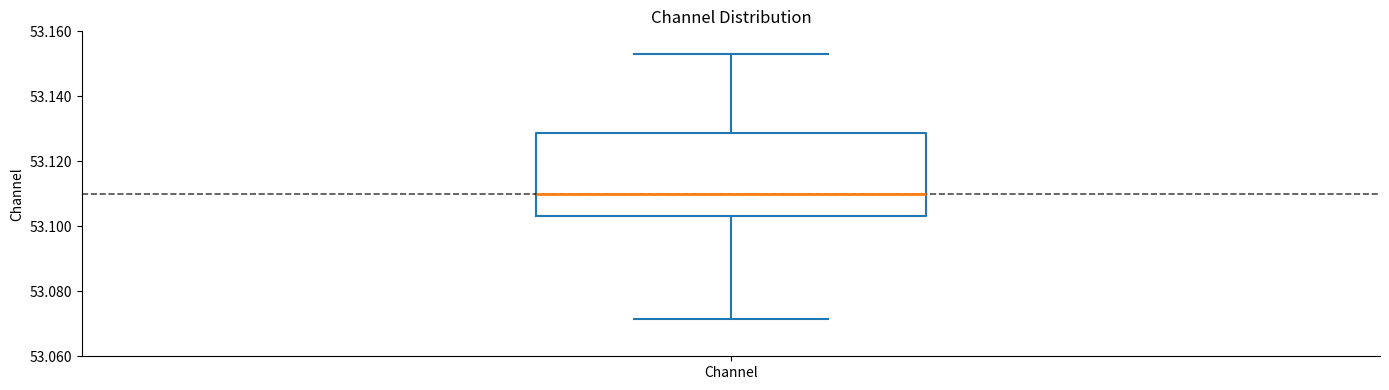

Where is the lower edge of the box for Channel on the y-axis? The values are not printed on the chart, so give them approximately, as read against the axis.

53.104